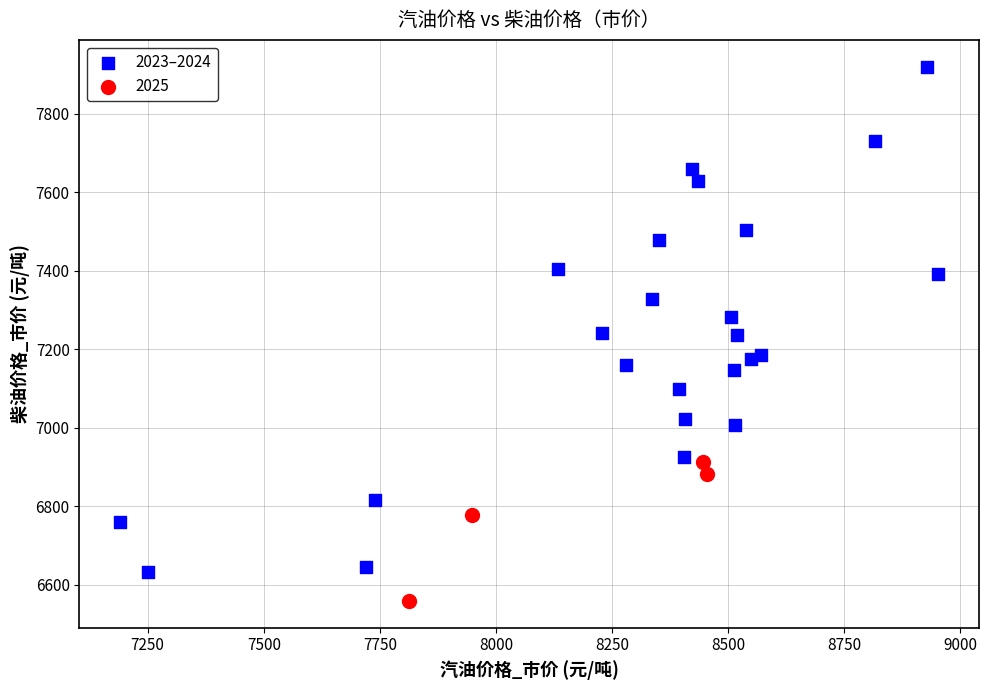

Which series has the widest spread of Y values?

2023–2024